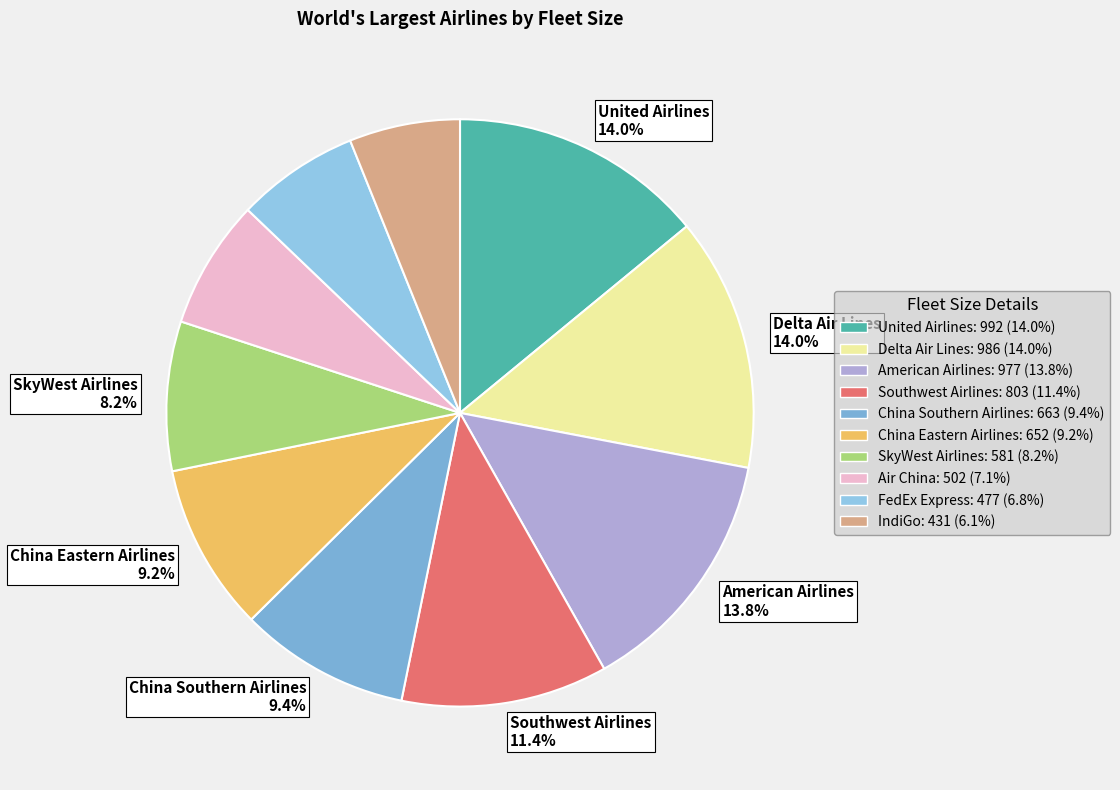

Rank the categories by value from highest to lowest.

United Airlines, Delta Air Lines, American Airlines, Southwest Airlines, China Southern Airlines, China Eastern Airlines, SkyWest Airlines, Air China, FedEx Express, IndiGo